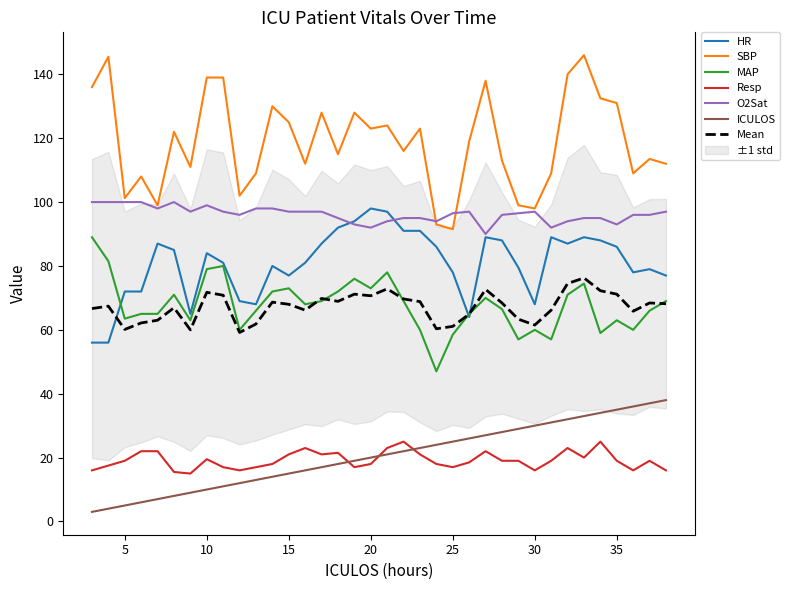

Count the O2Sat values in the range 95 to 98.

22